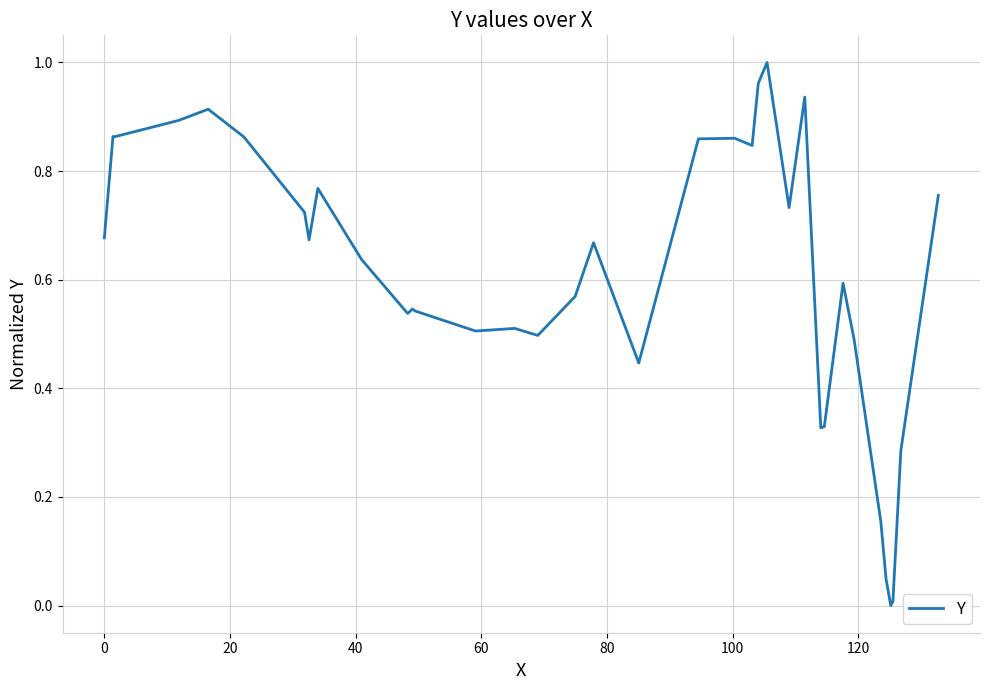

What is the sum of all values?

24.0